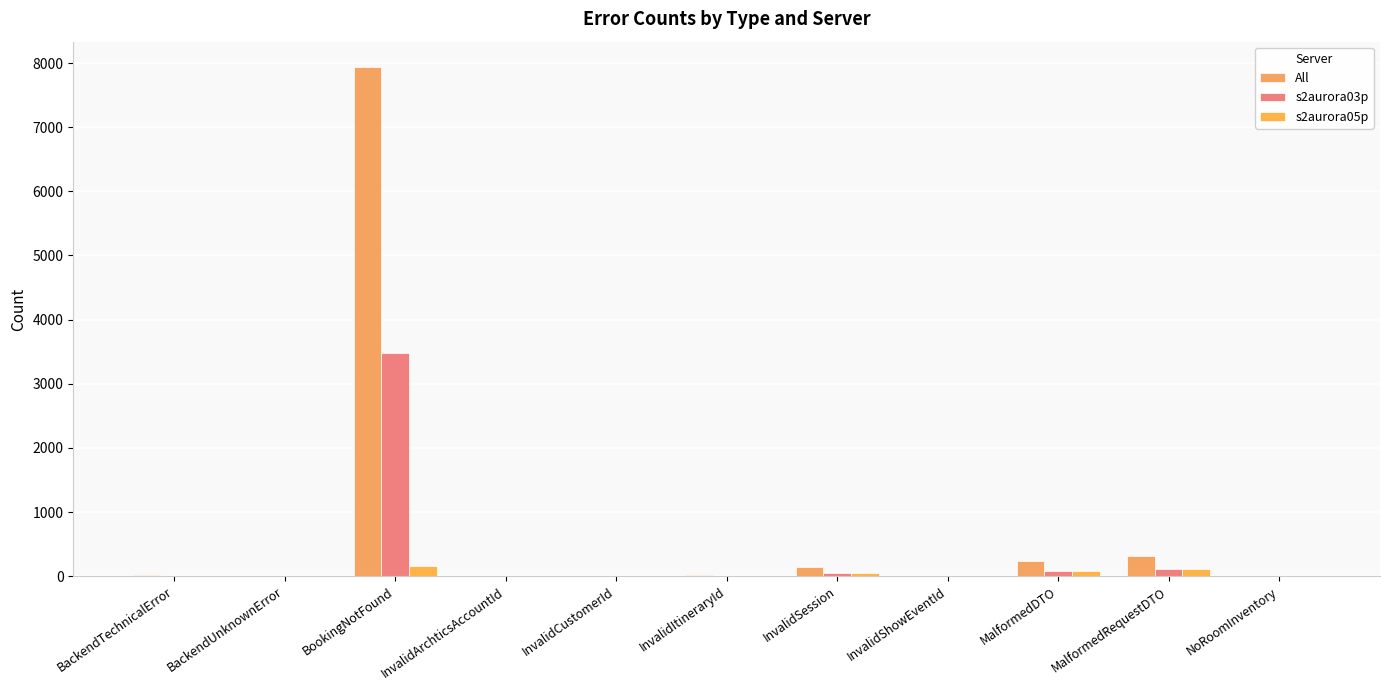

How many groups of bars are there?

11